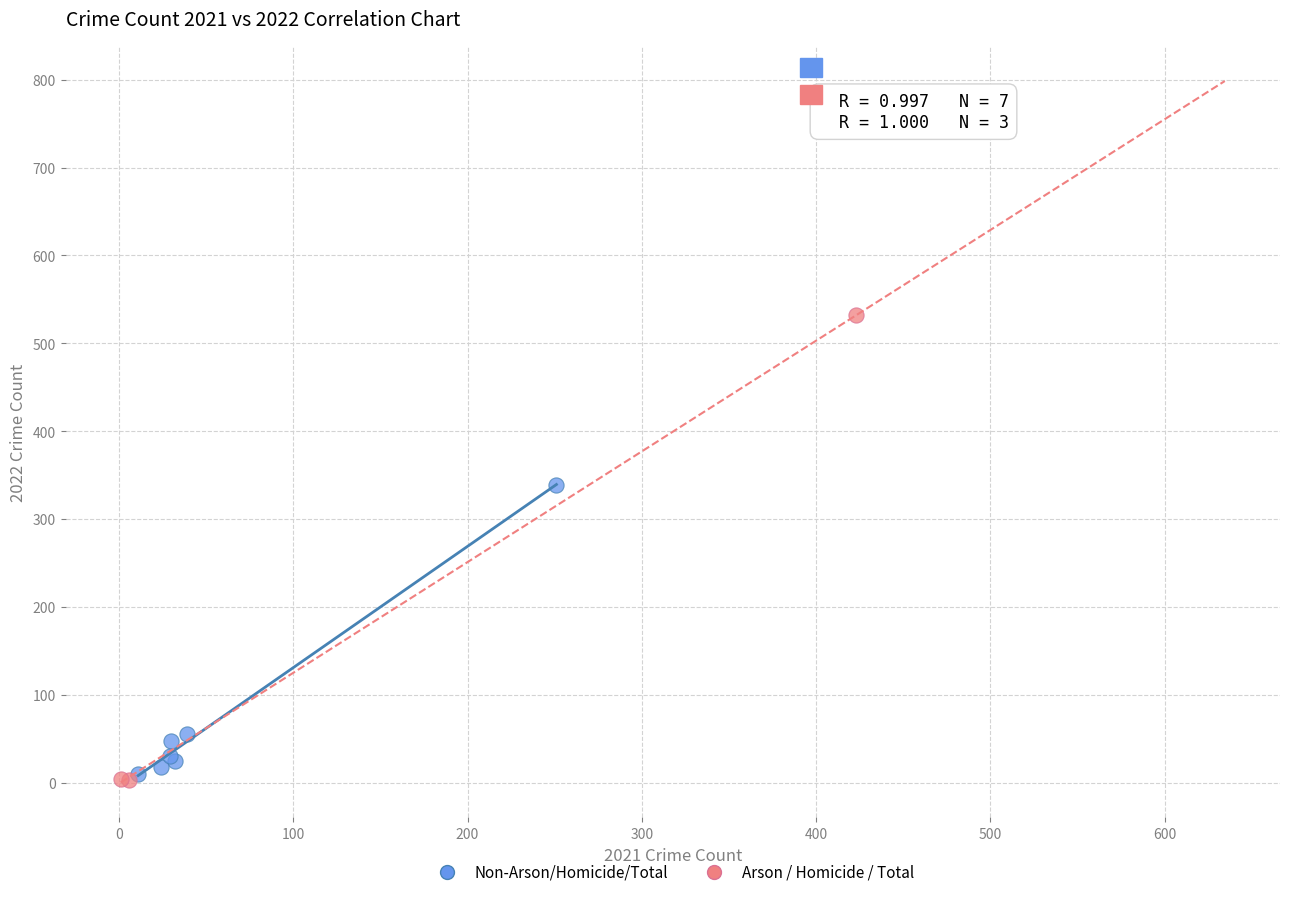

Which series reaches the maximum Y coordinate?

Arson / Homicide / Total